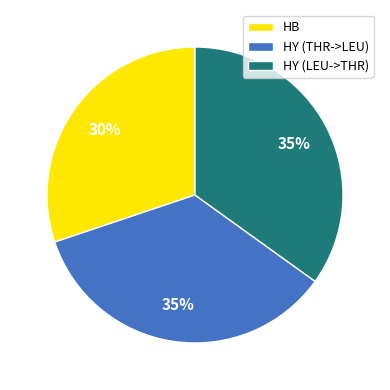

To the nearest percent, what portion does HY (THR->LEU) represent?

35%